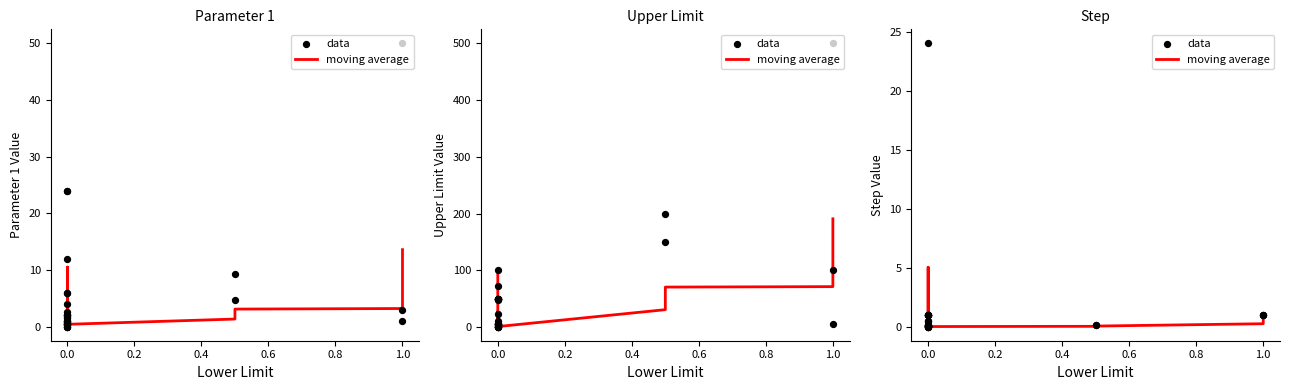

Which series contains the highest Y value?

data